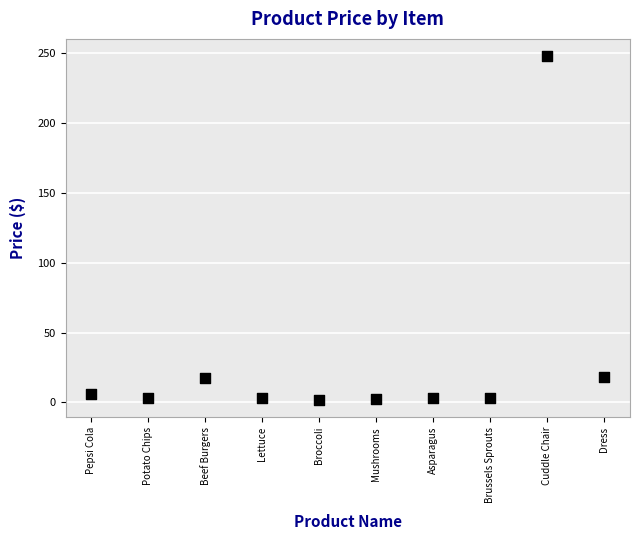

What is the range of Y values (max minus min)?

246.3